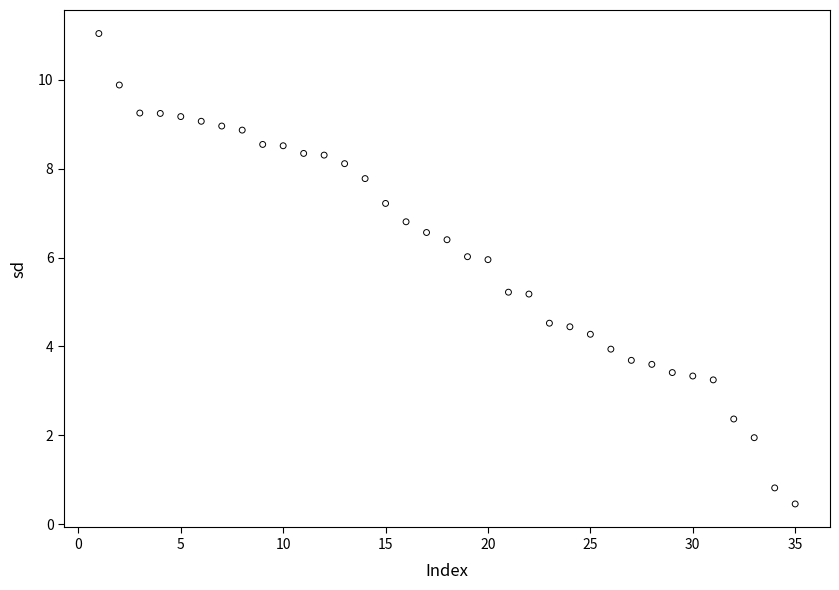

What is the range of Y values (max minus min)?

10.6